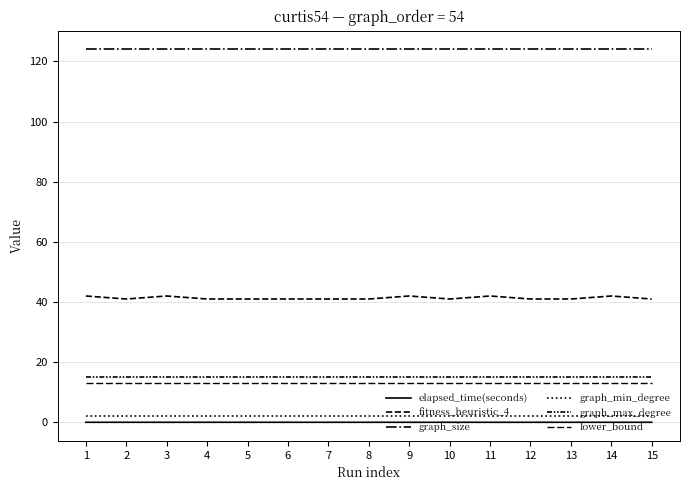

How many lines are shown in the chart?

6